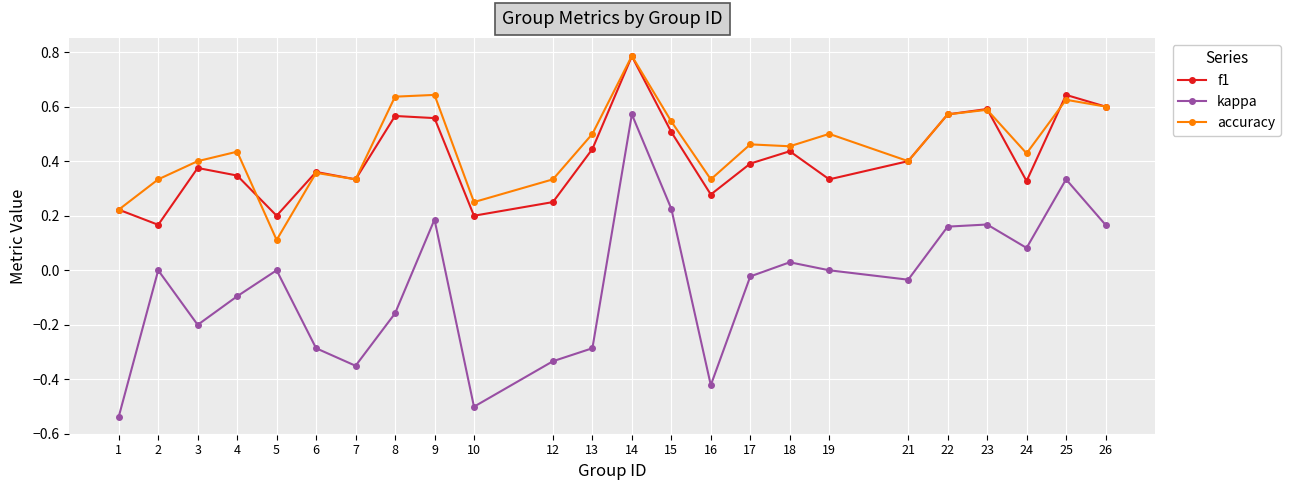

True or false: accuracy and kappa cross at least once.

False